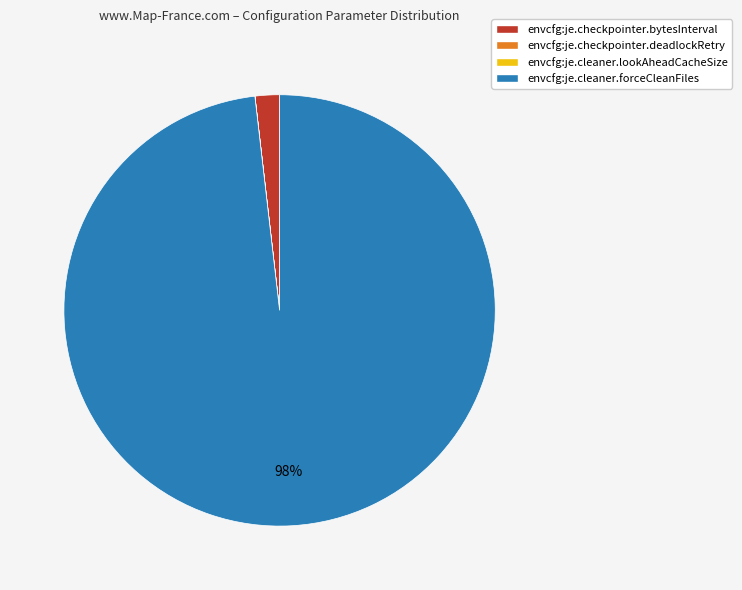

To the nearest percent, what portion does envcfg:je.cleaner.forceCleanFiles represent?

98%